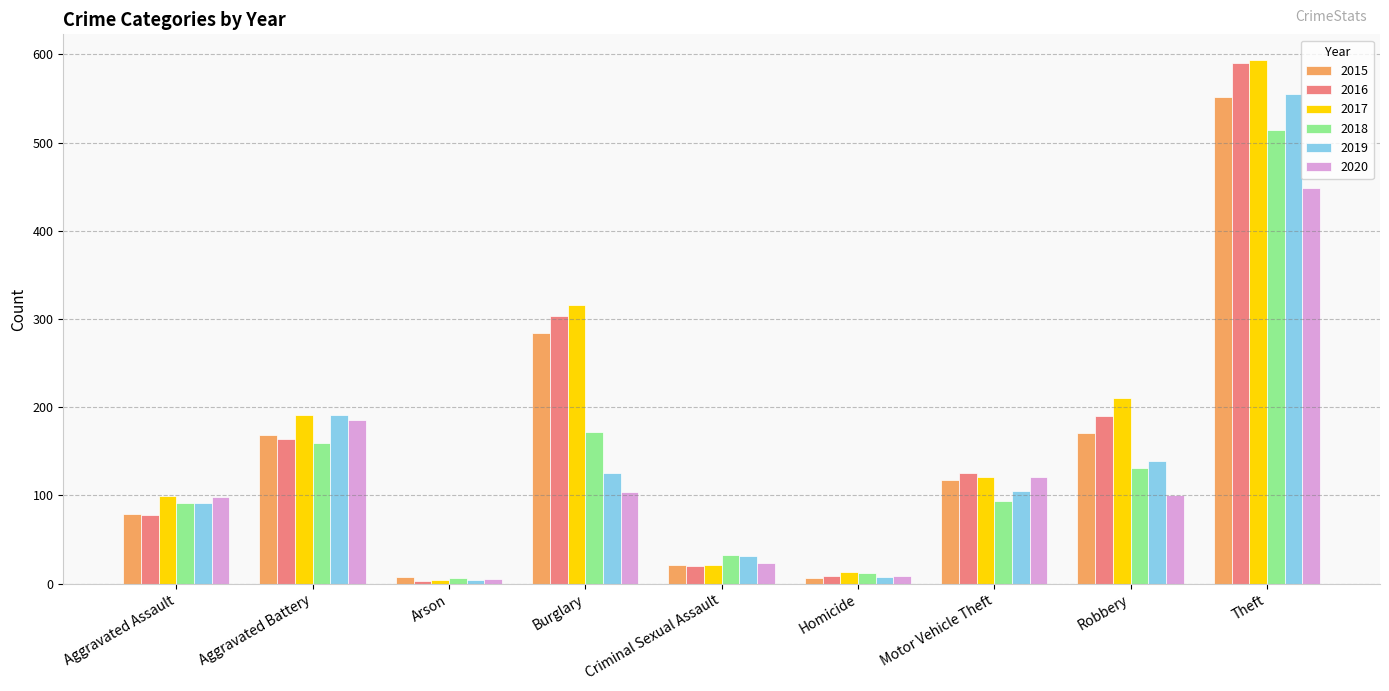

What is the difference between the highest and lowest values at Aggravated Assault?

21